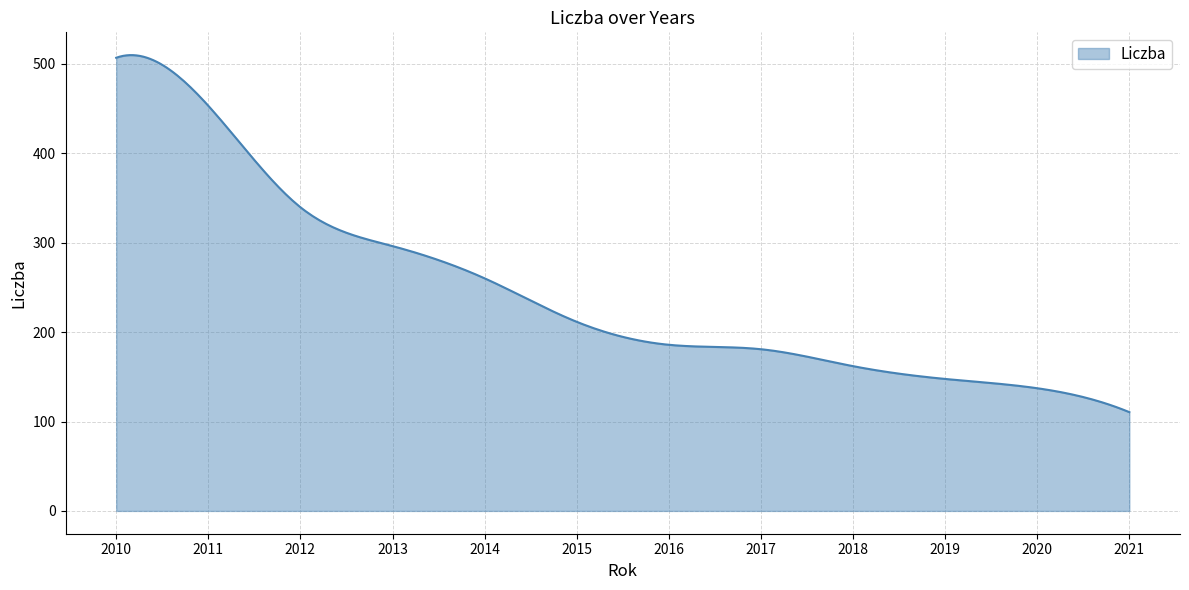

What is the difference between the maximum and minimum values?

399.3